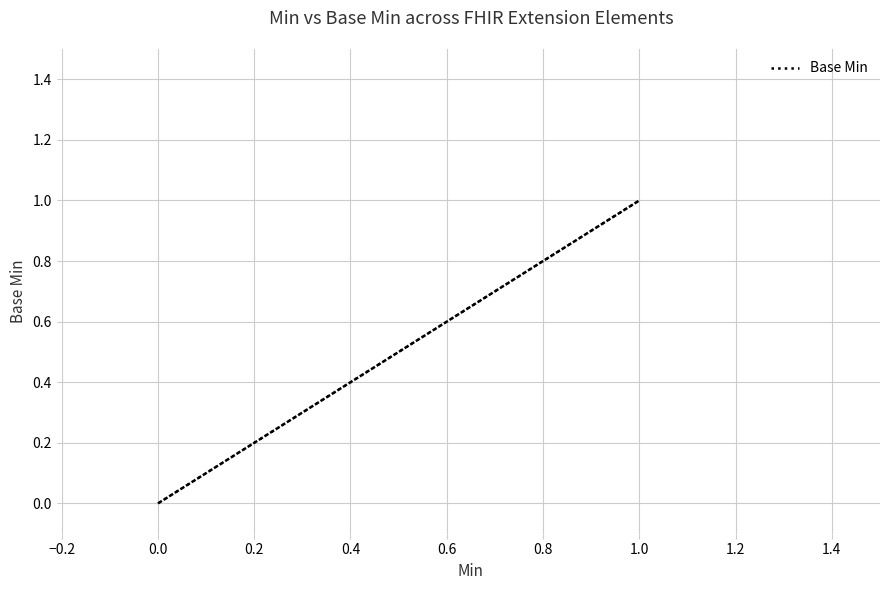

Is it true that the value at −0.2 is 0?

True